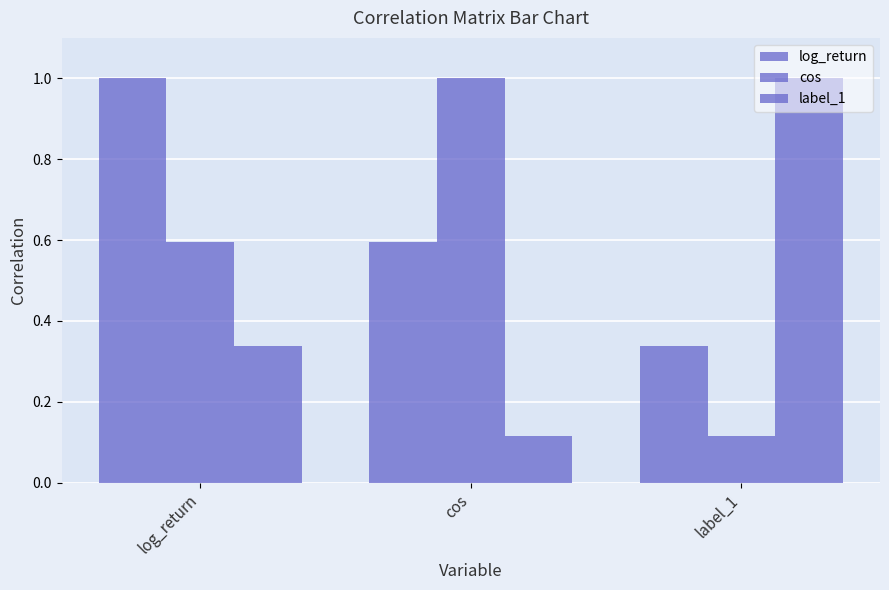

How many bars are there in total?

9